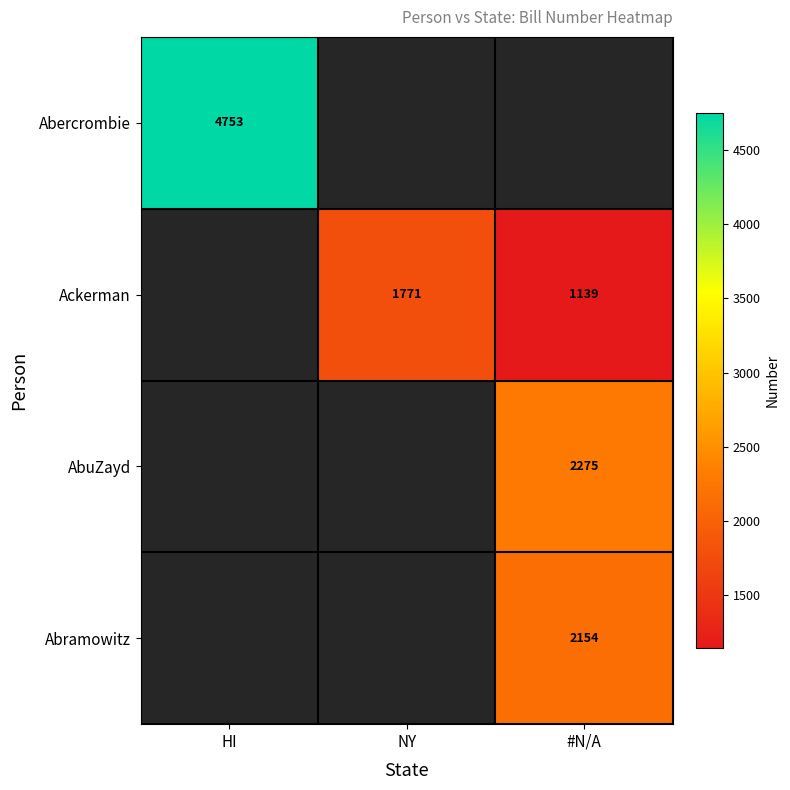

What is the minimum value shown in the chart?

1139.0